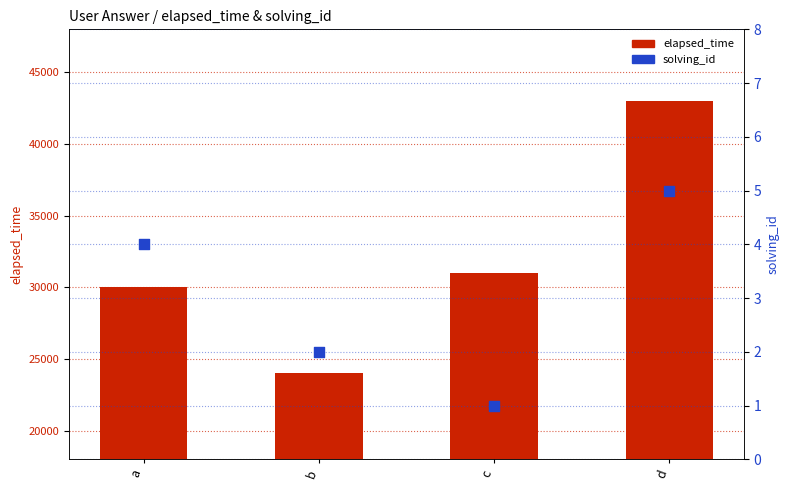

What is the total value across all series at c?

31001